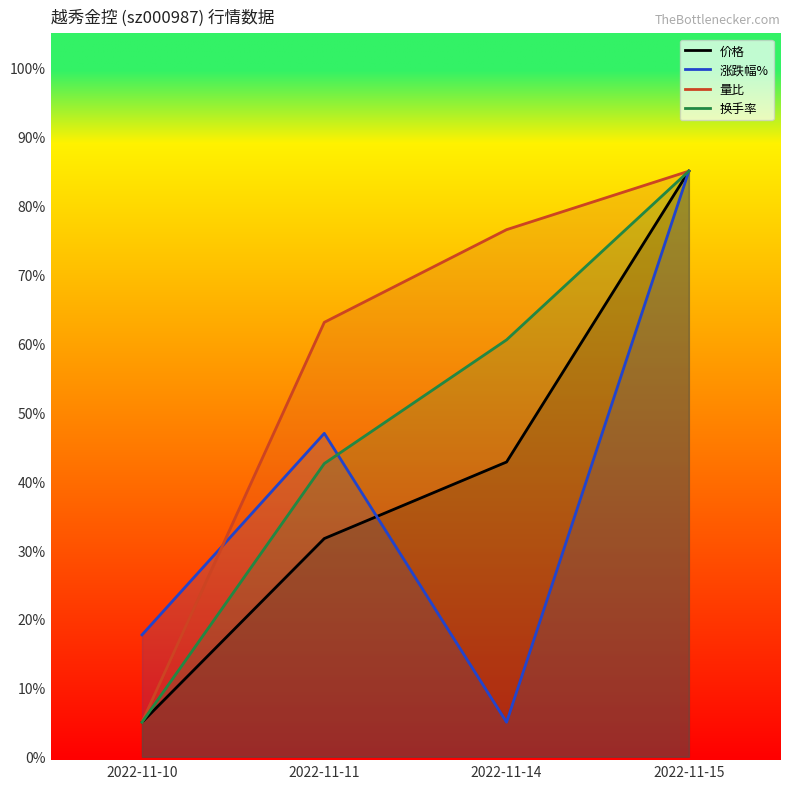

How many data points in 涨跌幅% are less than 46?

2